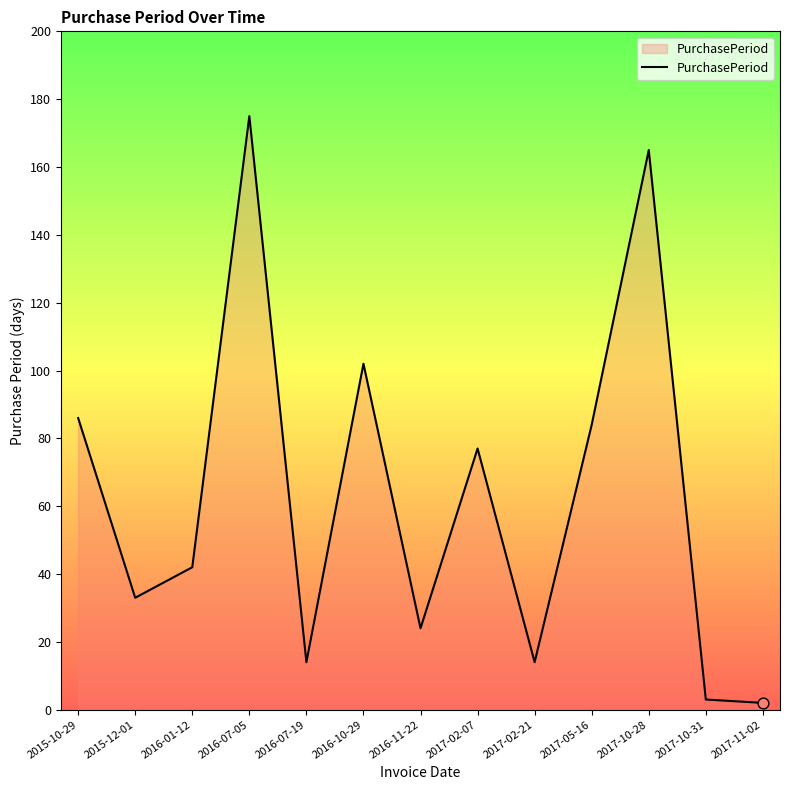

What is the change in value from 2016-07-19 to 2017-10-31?

-11